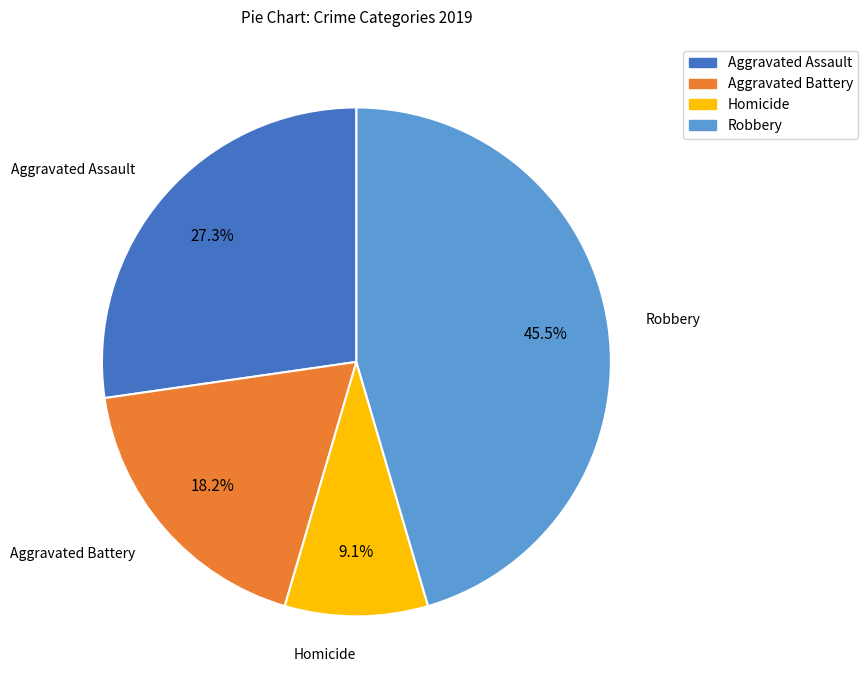

Count the number of slices in the pie.

4